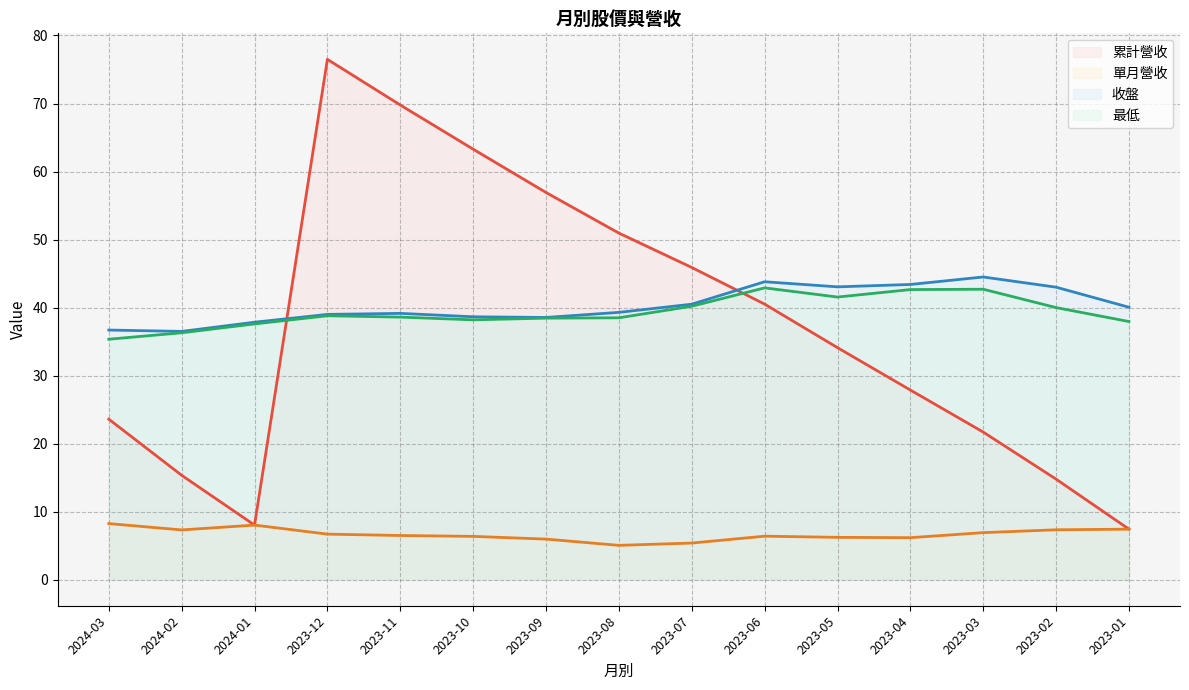

At 2023-08, list the series in order from smallest to largest.

單月營收, 最低, 收盤, 累計營收